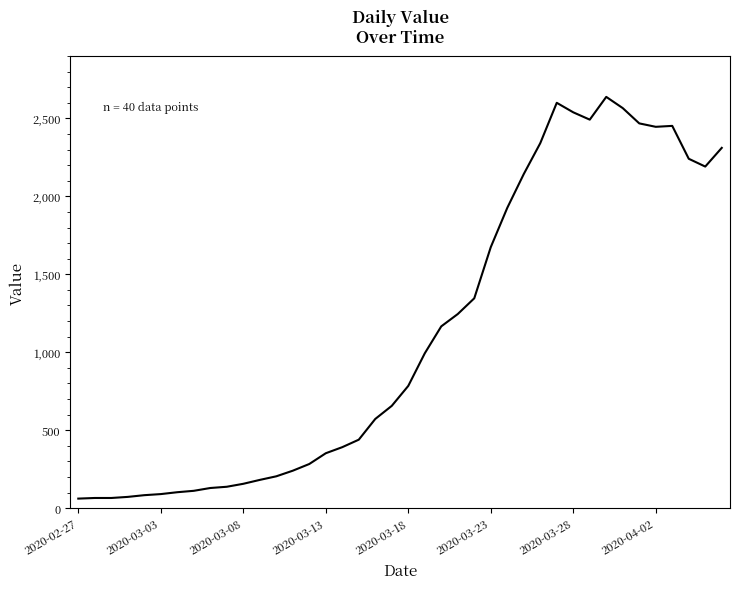

How many values are below 784?

20